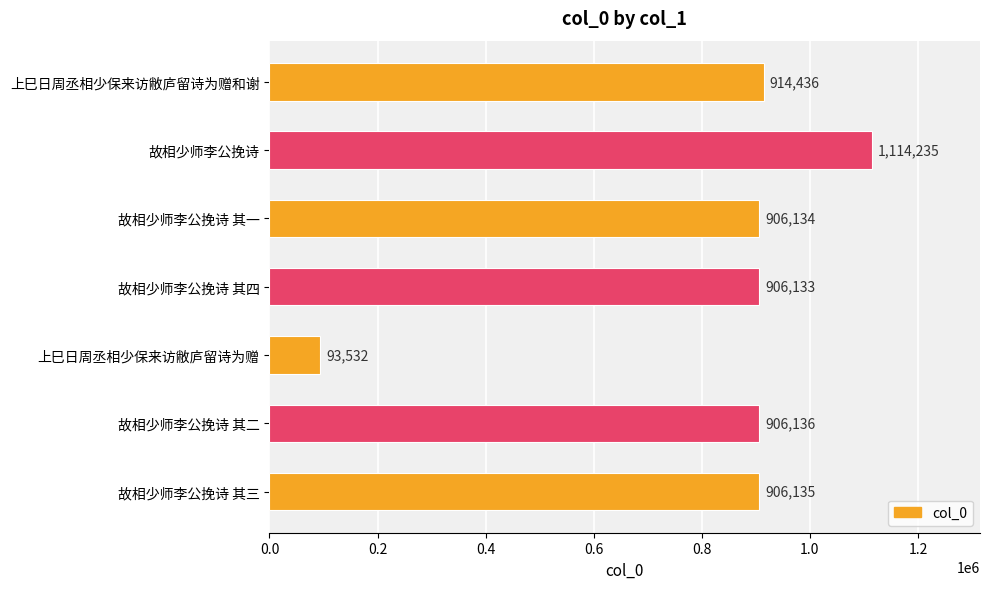

At which label is the value closest to 603883?

故相少师李公挽诗 其四